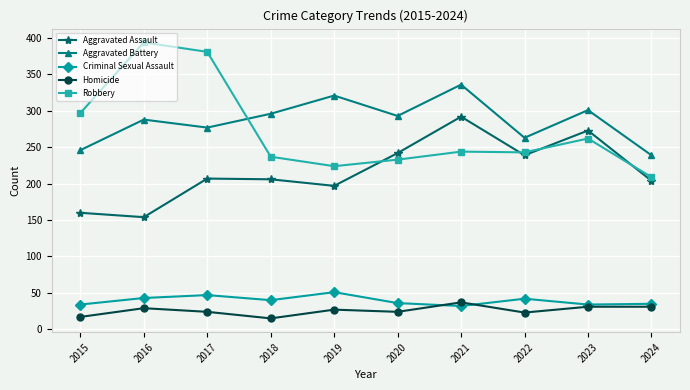

Which series has the largest range (max minus min)?

Robbery